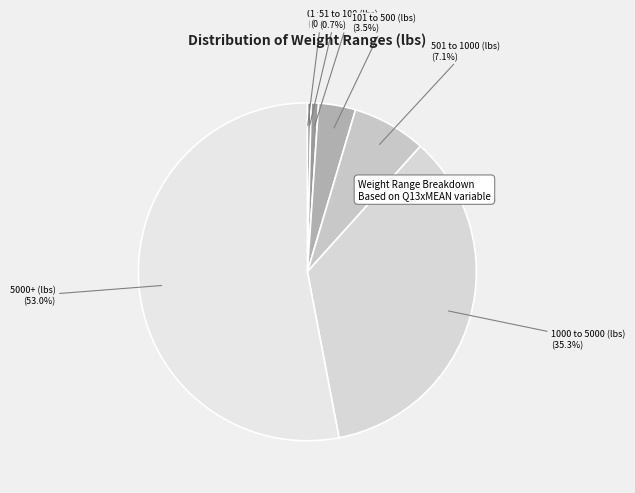

What is the largest slice in the pie chart?

5000+ (lbs)